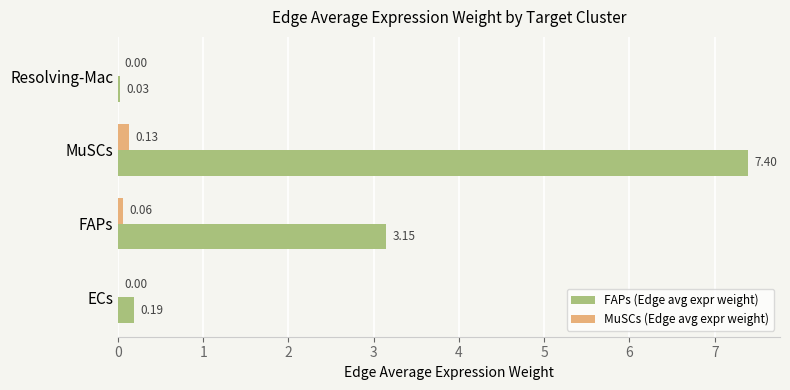

Which series changed the most between FAPs and MuSCs?

FAPs (Edge avg expr weight)